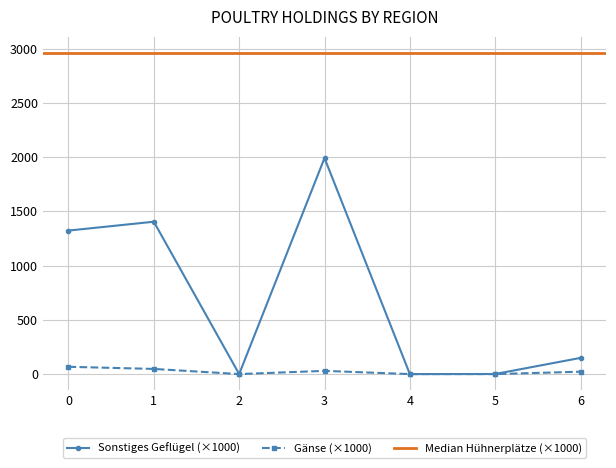

The Sonstiges Geflügel (×1000) series shows 492.2 at 0. True or false?

False